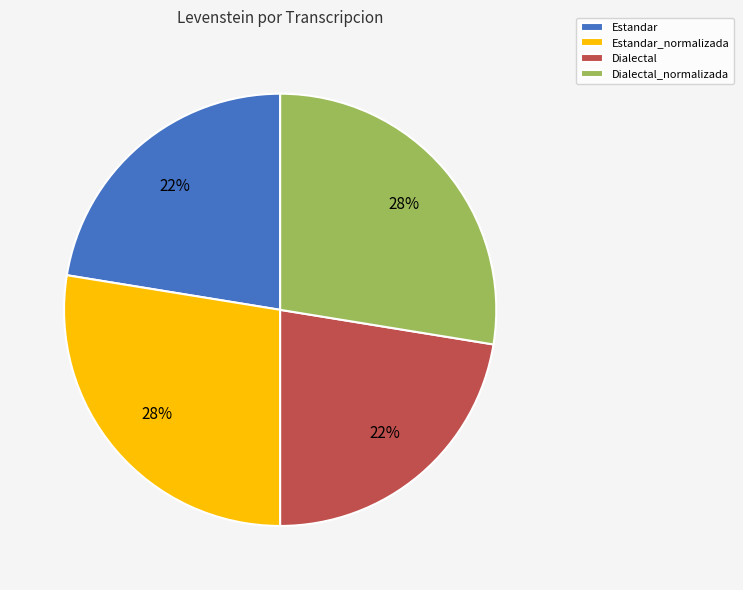

Do Dialectal_normalizada and Estandar_normalizada together represent more than half of the pie?

Yes